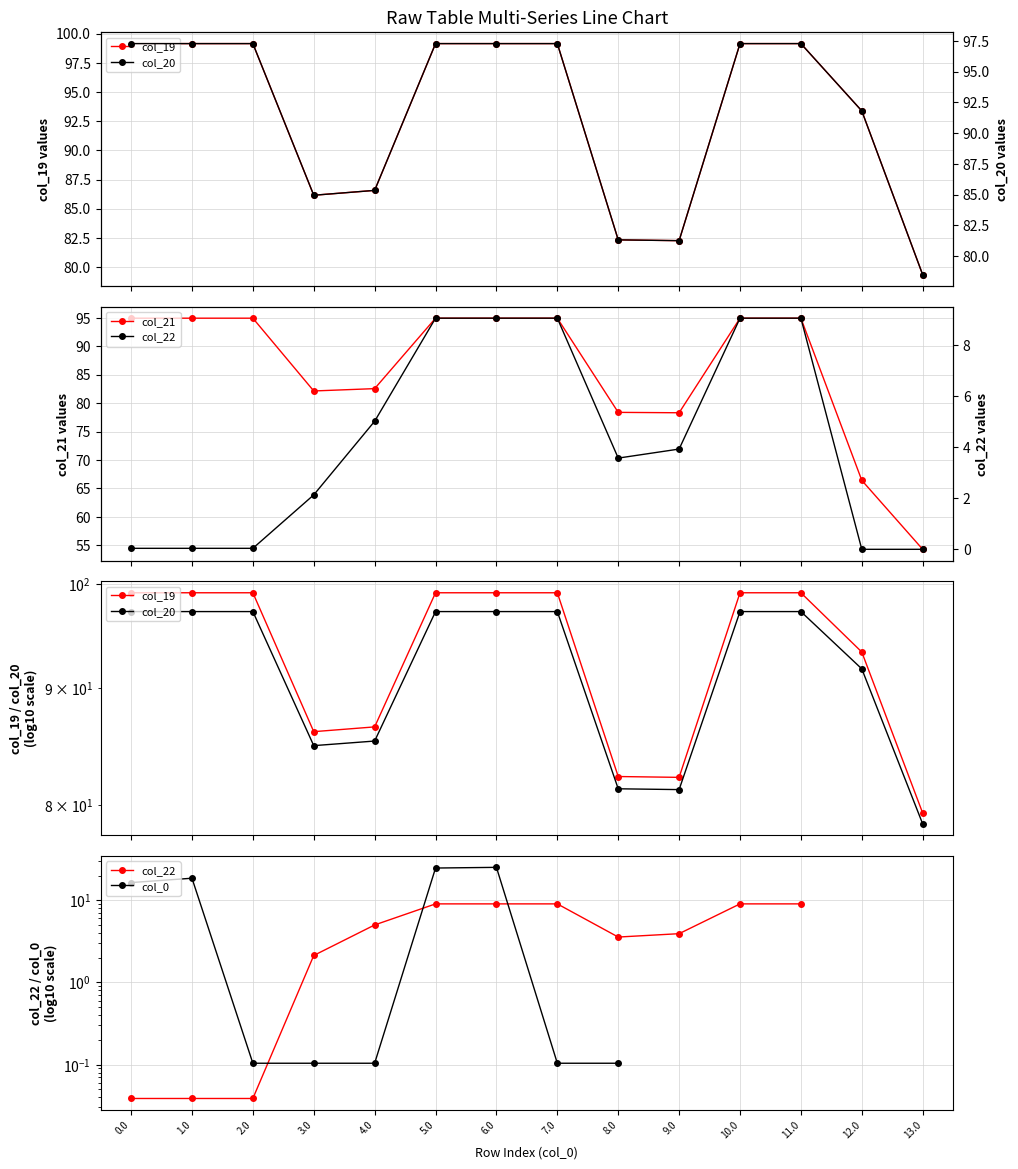

Which series changed the most between 2.0 and 11.0?

col_22